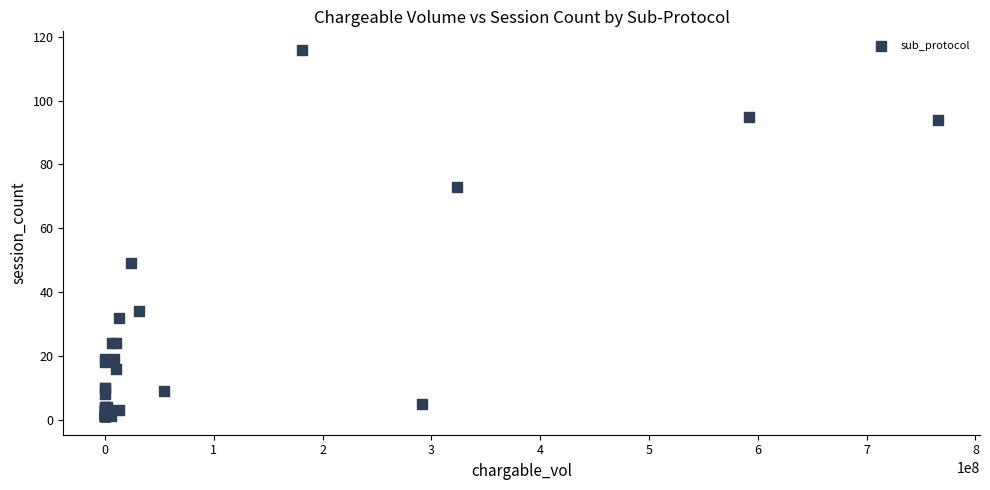

What Y value in the scatter plot is closest to 58?

49